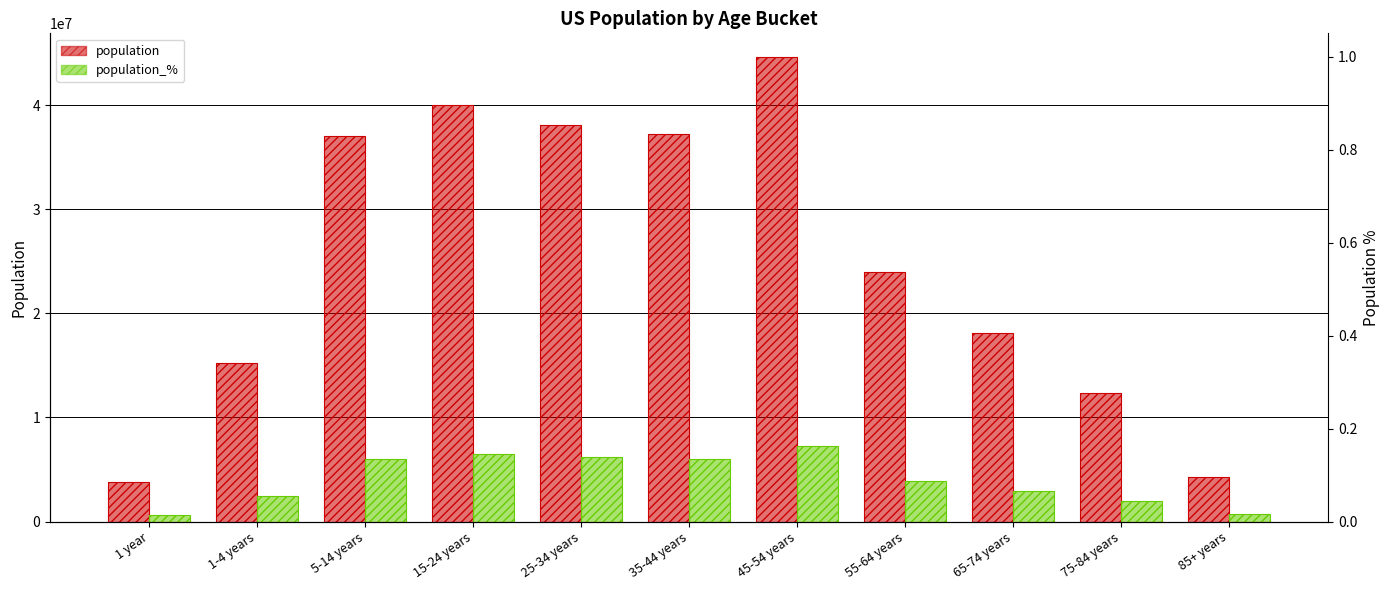

What is the sum of the population values at 55-64 years and 15-24 years?

63938125.0